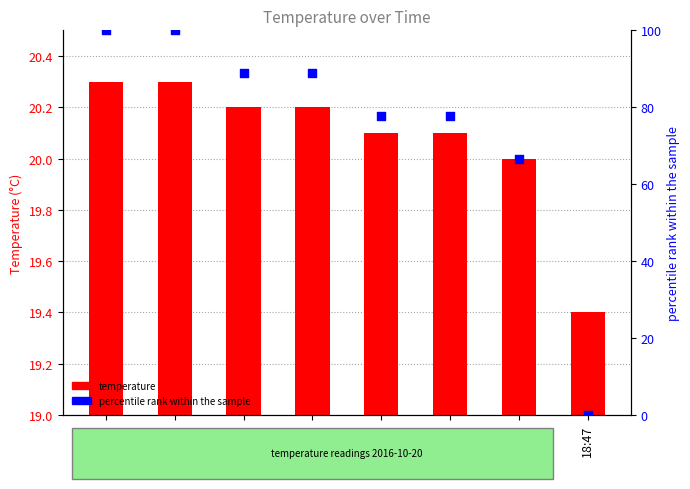

What is the total value across all series at 02:20?

97.9